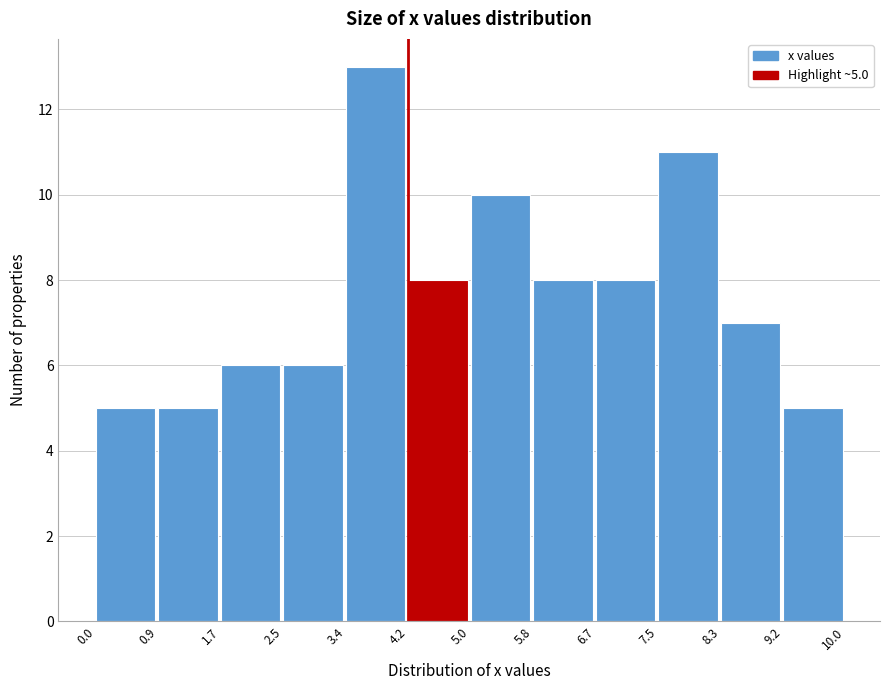

Over which range of the x-axis is the bar tallest?

3.4 to 4.2